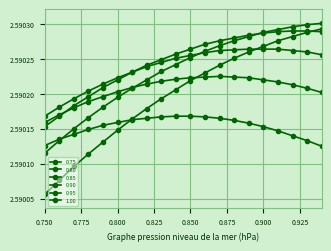

How many categories are shown in the chart?

20